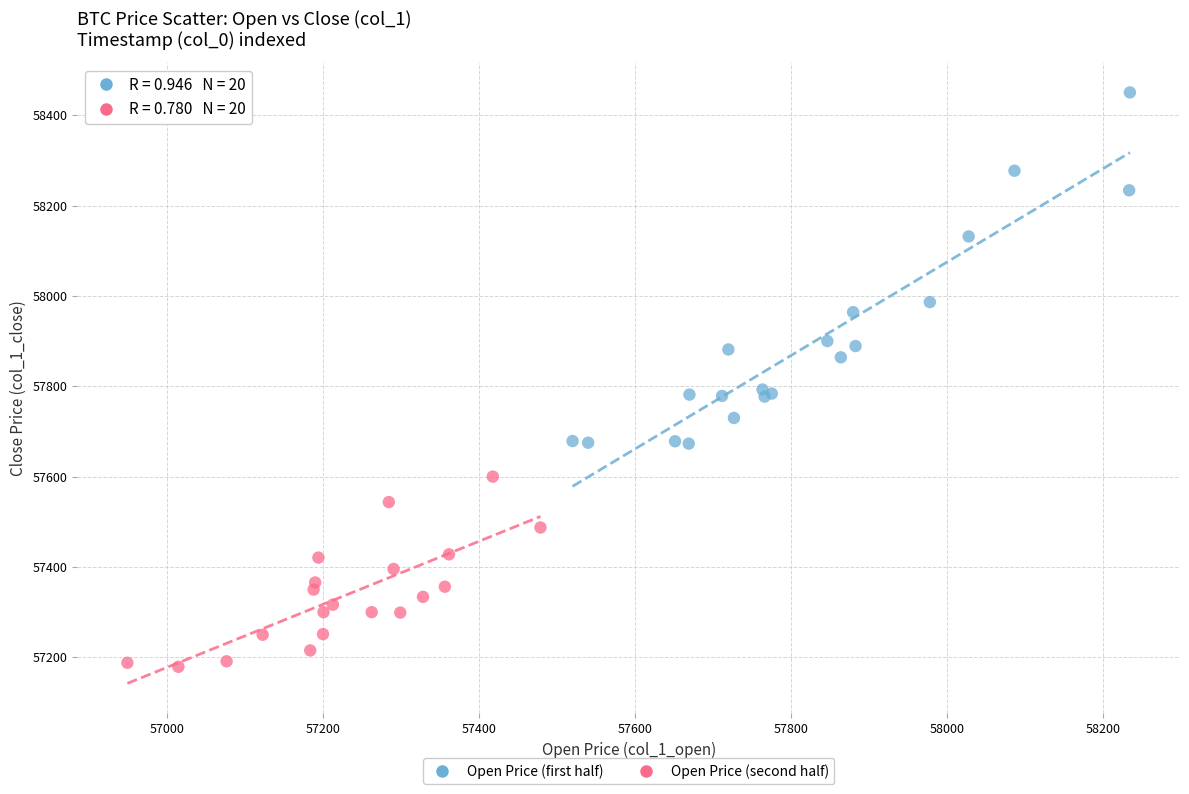

Which series has the largest Y range (max minus min)?

Open Price (first half)